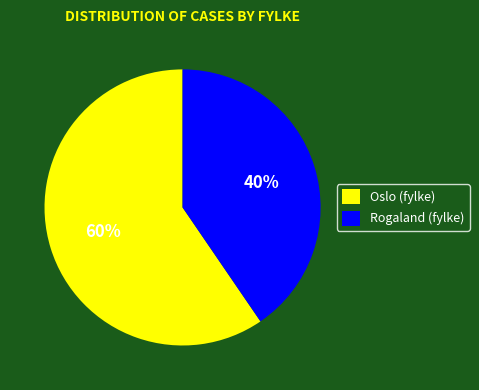

Which category has the smallest portion of the pie?

Rogaland (fylke)